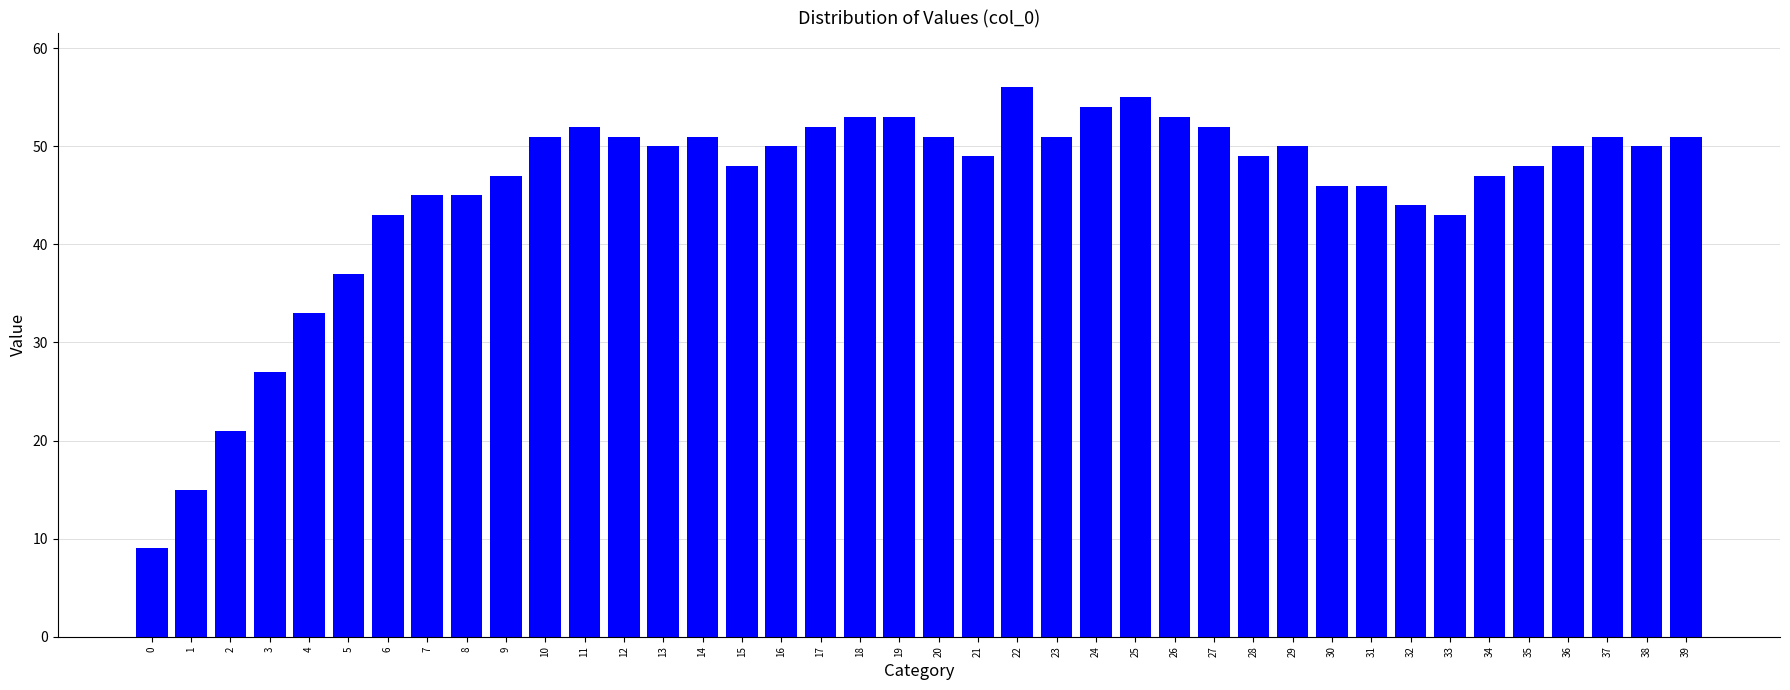

What is the difference between the second highest and second lowest values?

40